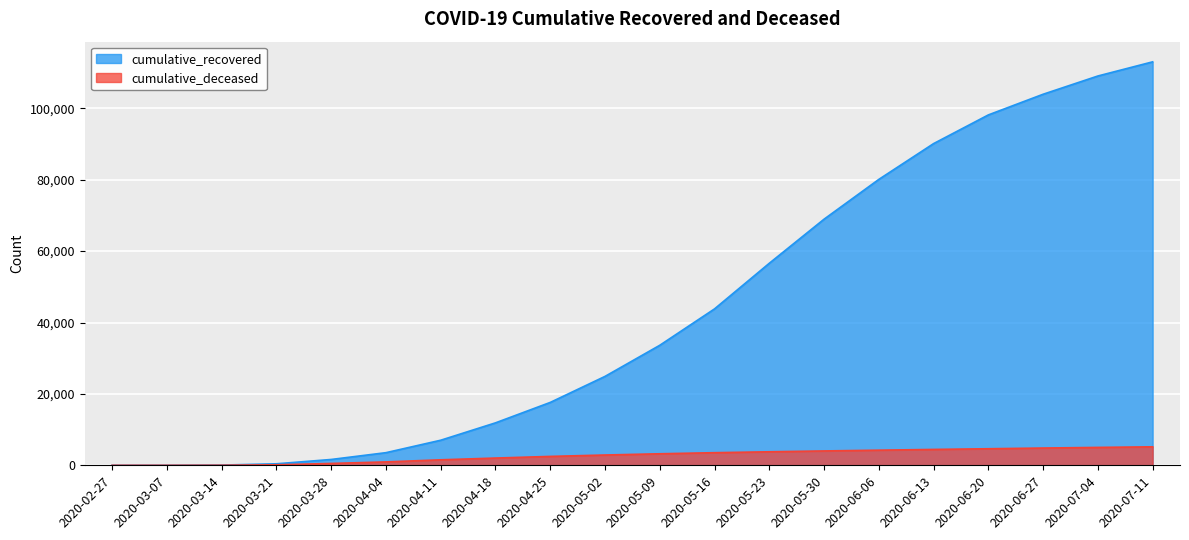

Reading right to left, list all the values displayed in this chart.

cumulative_recovered: 113015	109049	103936	98147	90111	80086	68941	56594	43816	33620	24905	17615	11891	7024	3539	1634	424	63	10	3
cumulative_deceased: 5177	5011	4834	4638	4445	4236	4023	3785	3533	3230	2882	2491	2029	1539	952	519	141	20	1	0